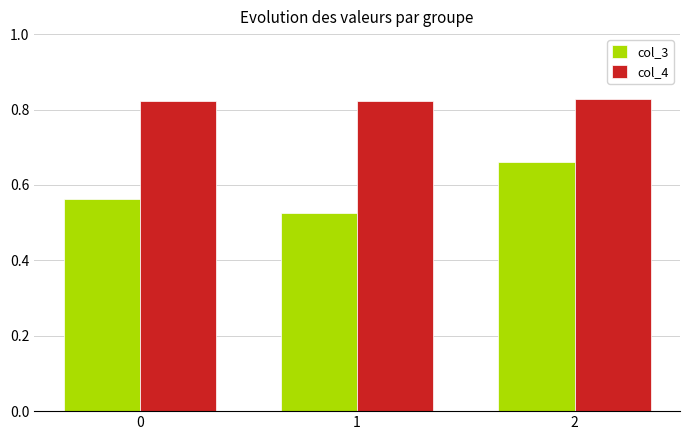

How many groups of bars are there?

3